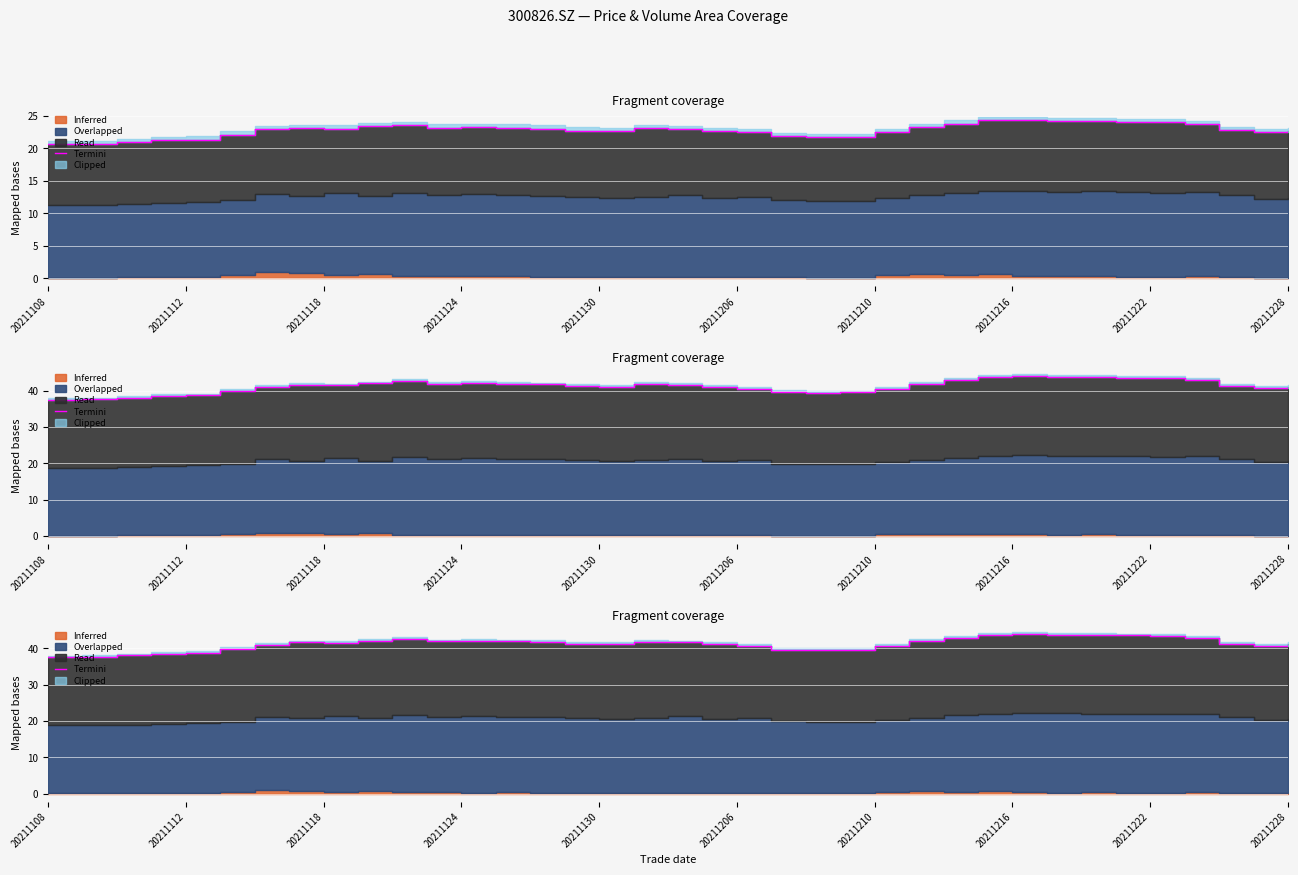

The value at 20211206 is 26.6. True or false?

False